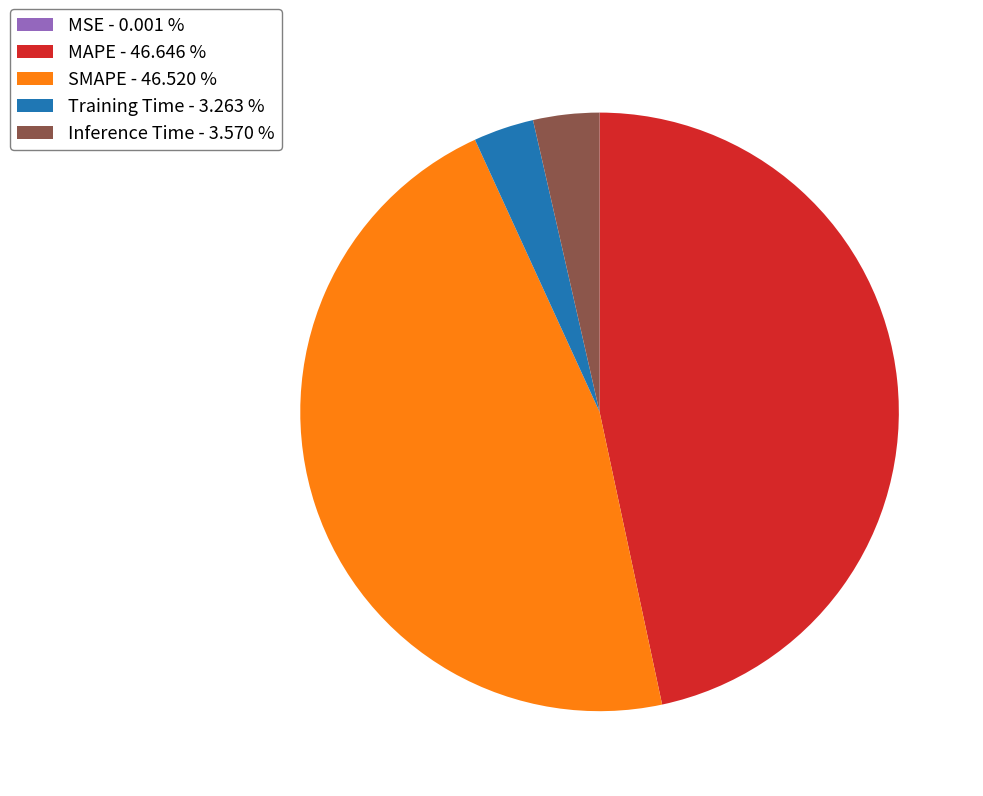

Is MAPE the majority of the pie?

No